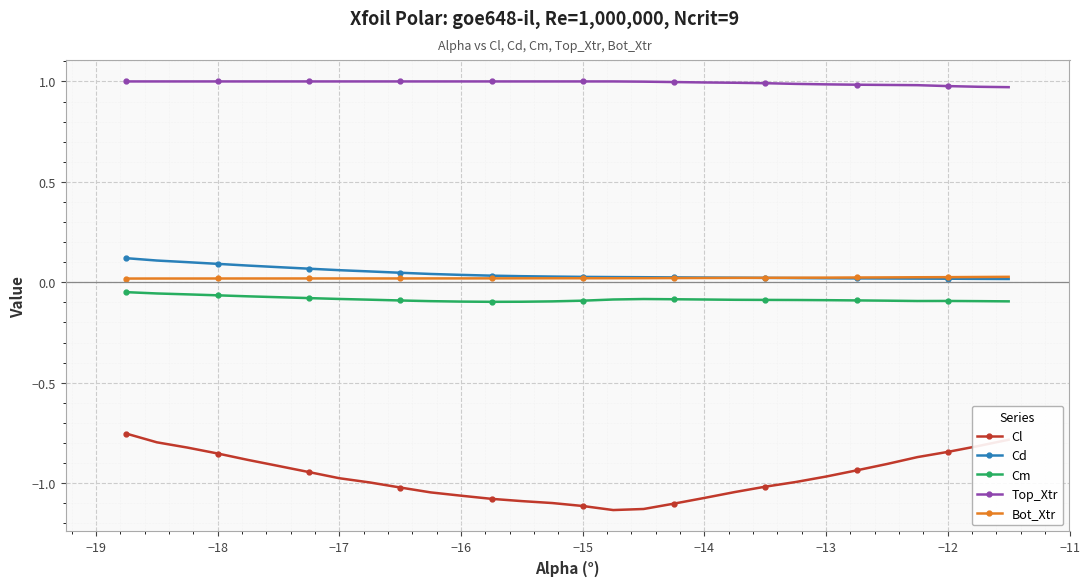

Which series has the widest spread of values?

Cl